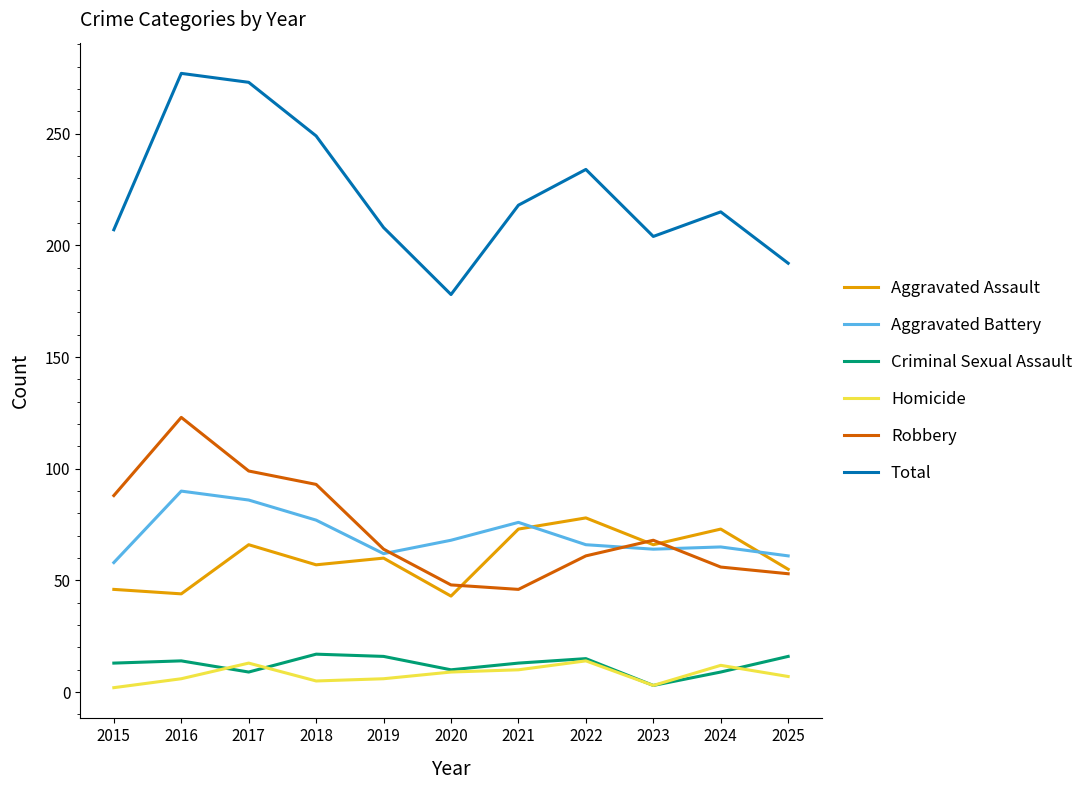

True or false: Aggravated Battery and Total cross at least once.

False